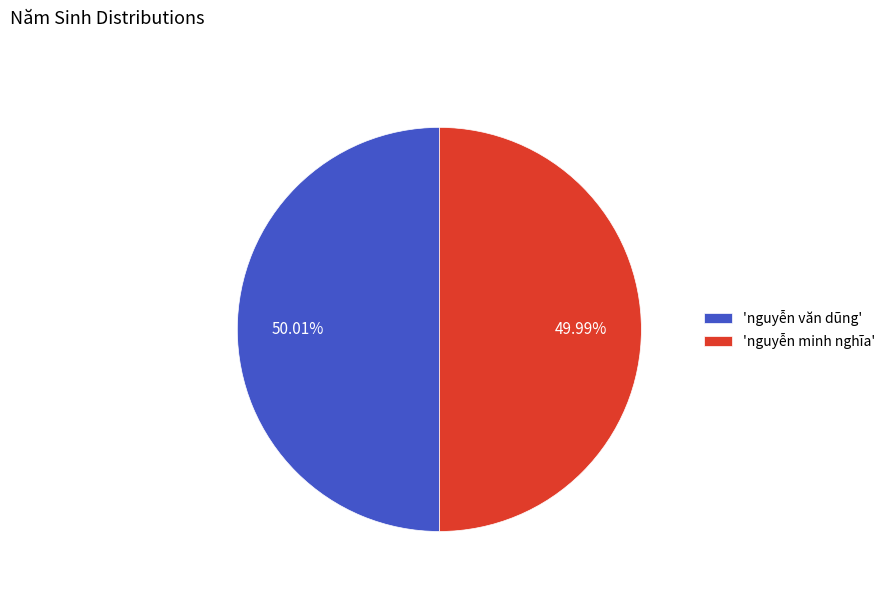

Does any single category account for the majority?

Yes